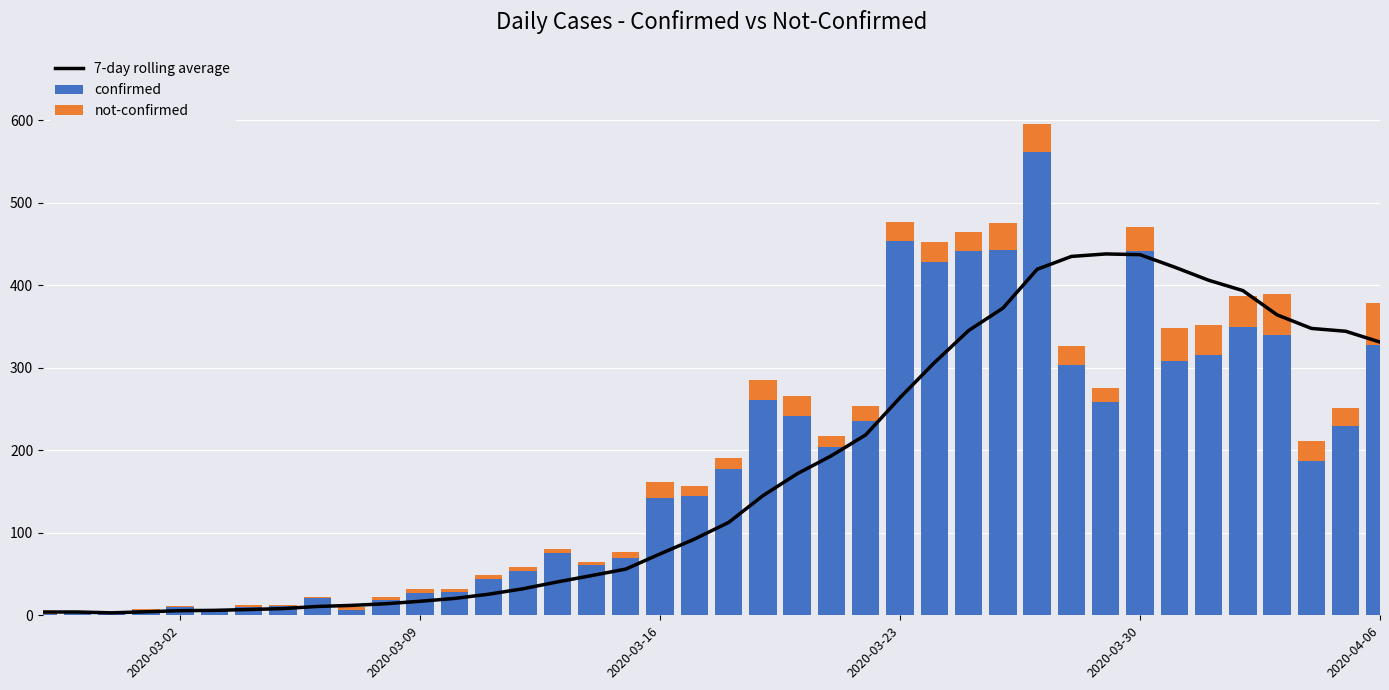

Rank the series by their maximum value, from highest to lowest.

confirmed, 7-day rolling average, not-confirmed